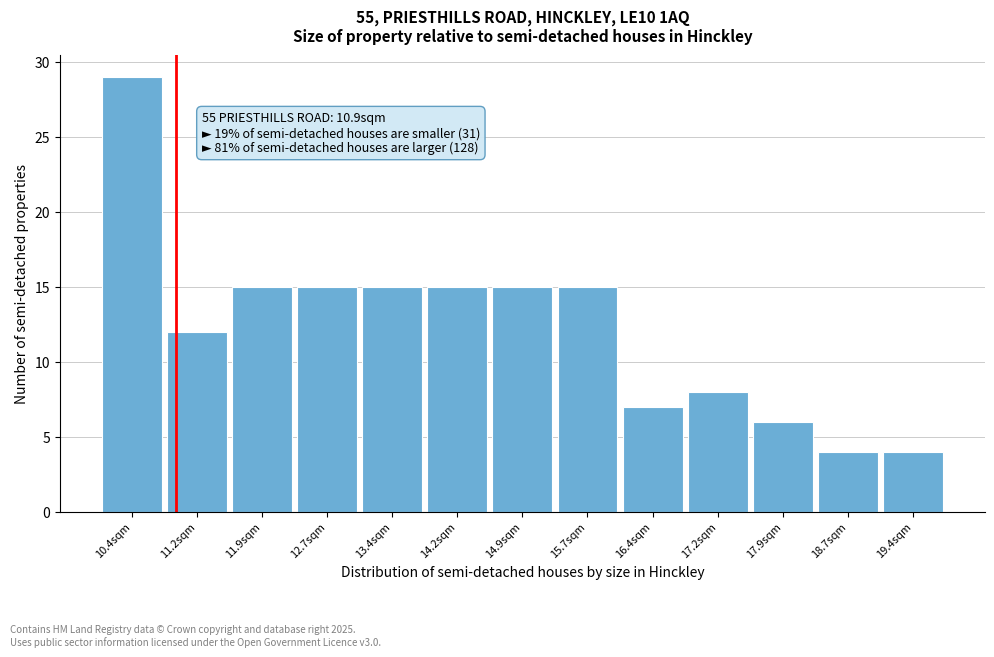

Over which range of the x-axis is the bar tallest?

10.0 to 10.8